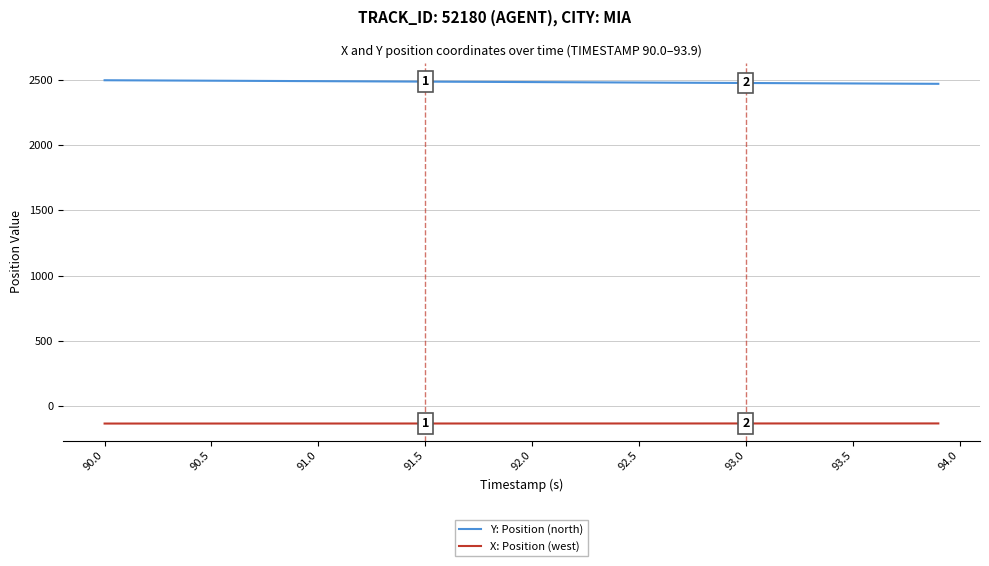

True or false: X: Position (west) and Y: Position (north) cross at least once.

False